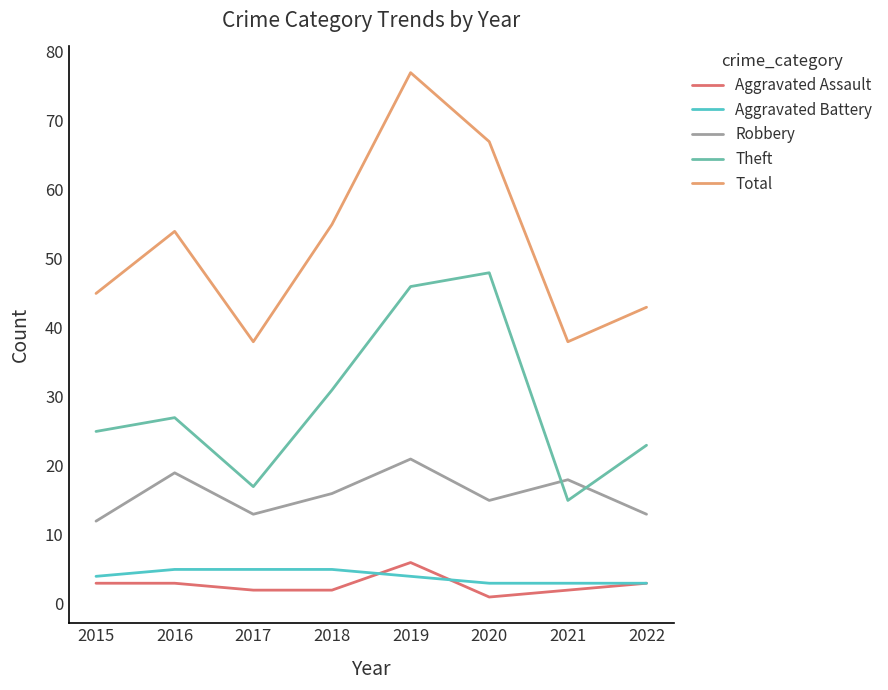

True or false: Theft and Robbery cross at least once.

True